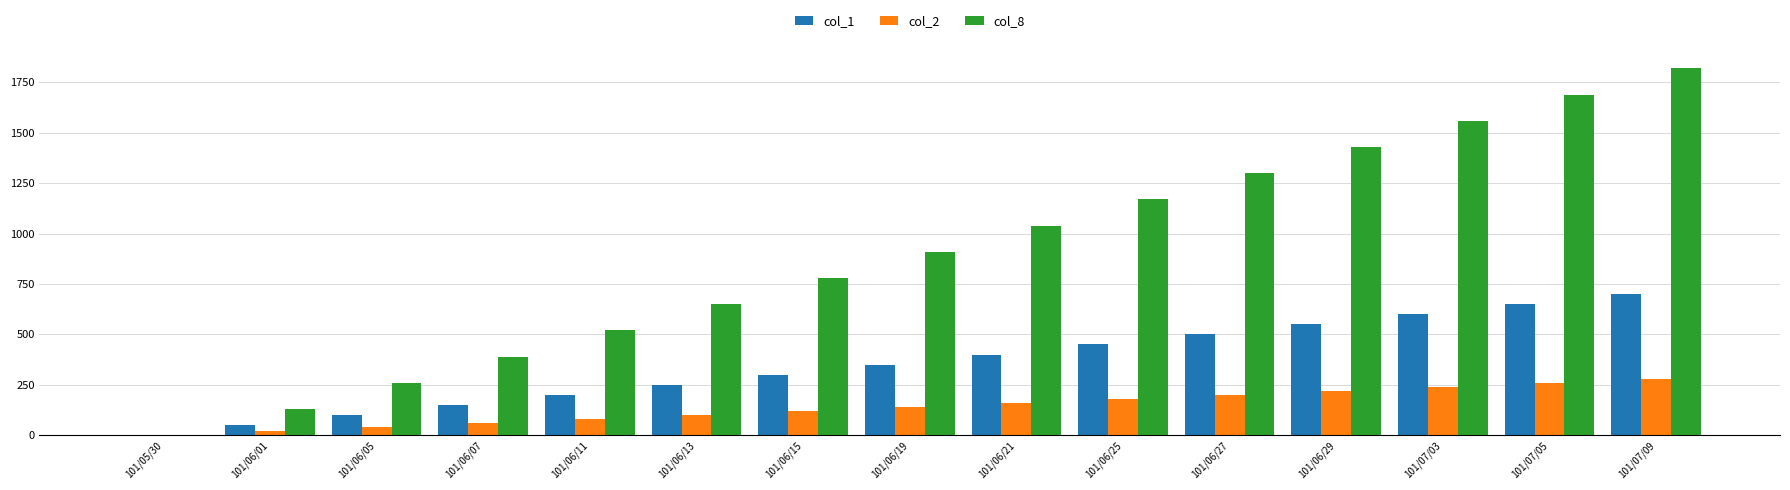

Which series changed the most between 101/06/11 and 101/06/27?

col_8